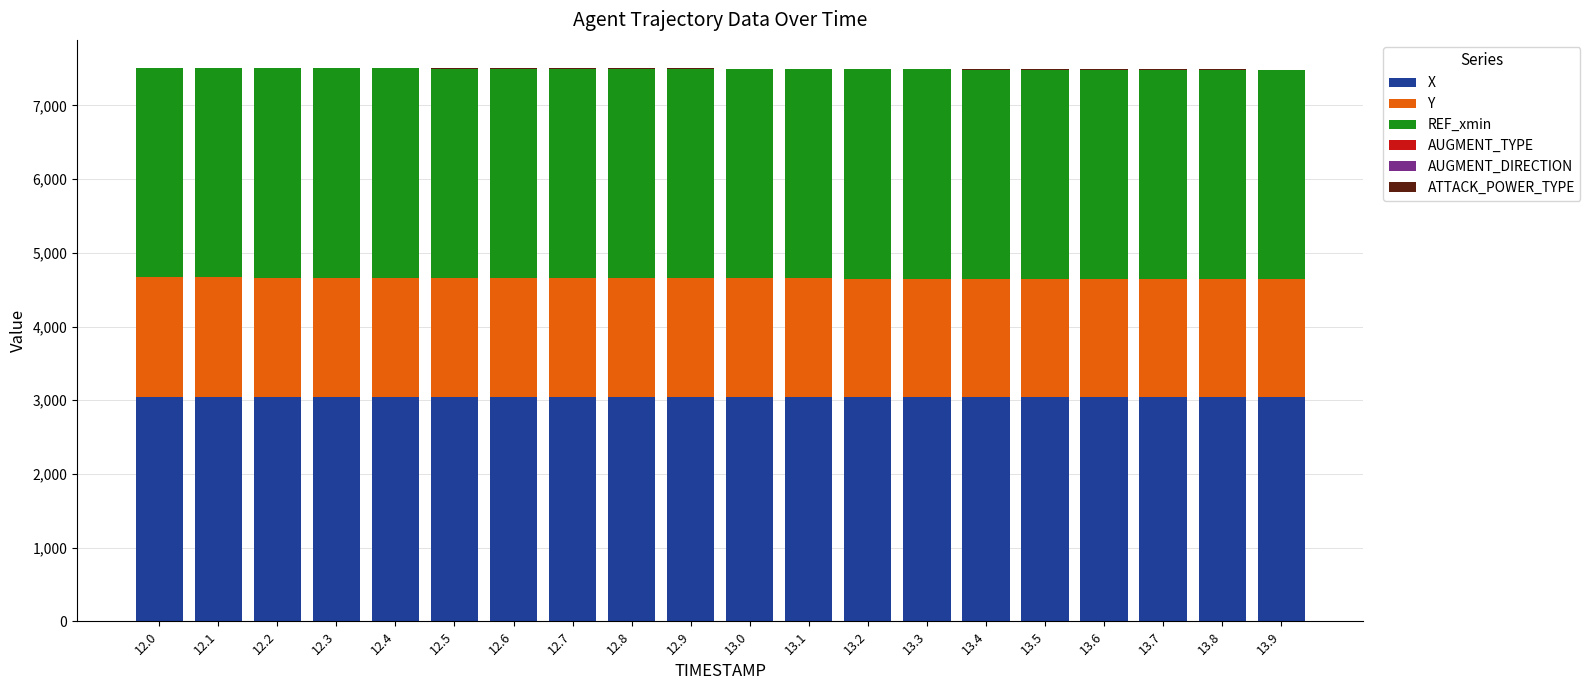

How many data points does each series have?

20